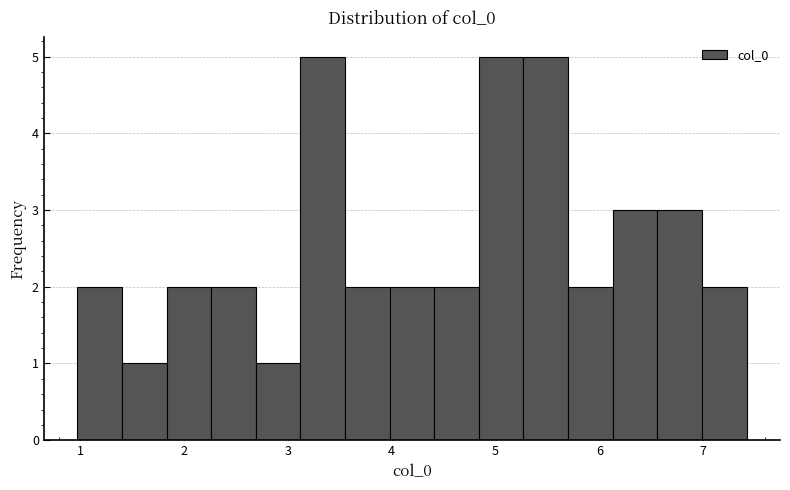

Reading left to right, list every bar in this chart as the range it spans on the x-axis followed by its height. Neither the bar edges nor the heights are printed on the chart, so give them approximately, as read against the axes.

1.0 to 1.4: 2
1.4 to 1.8: 1
1.8 to 2.3: 2
2.3 to 2.7: 2
2.7 to 3.1: 1
3.1 to 3.6: 5
3.6 to 4.0: 2
4.0 to 4.4: 2
4.4 to 4.8: 2
4.8 to 5.3: 5
5.3 to 5.7: 5
5.7 to 6.1: 2
6.1 to 6.6: 3
6.6 to 7.0: 3
7.0 to 7.4: 2